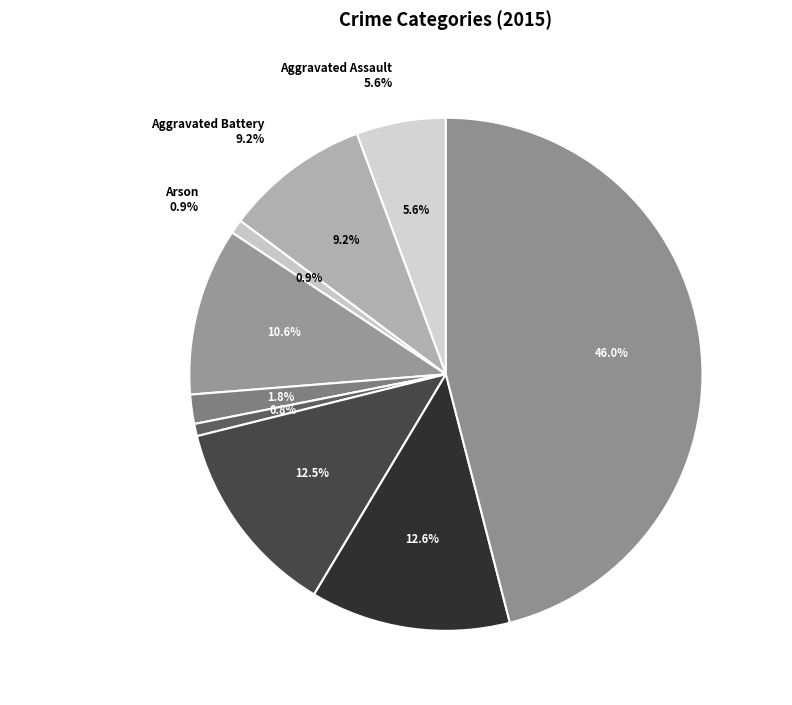

What portion of the pie excludes Motor Vehicle Theft?

87.5%